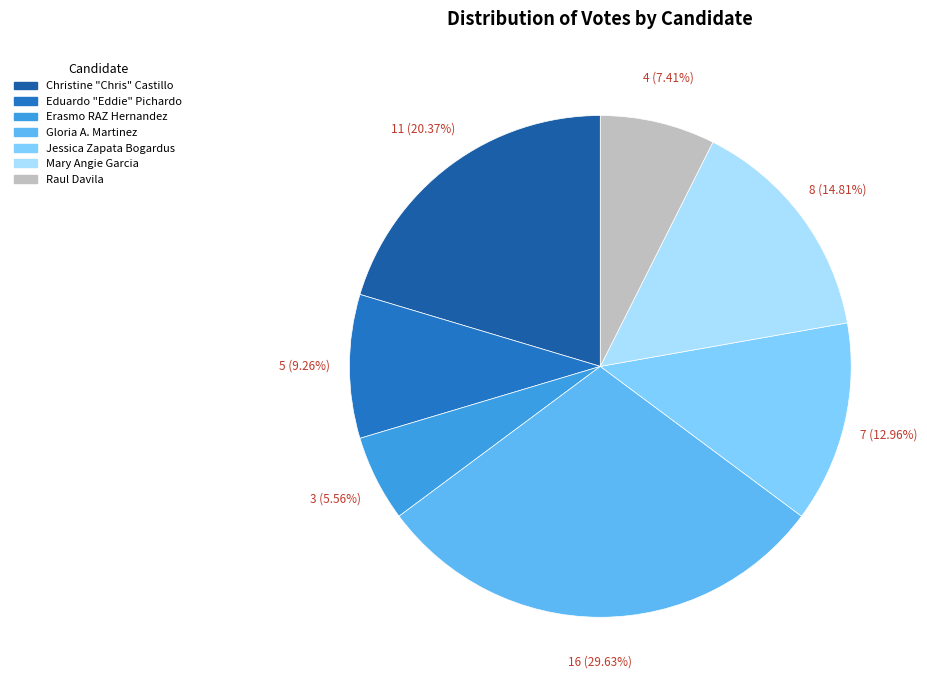

To the nearest percent, what is the average slice percentage?

14%